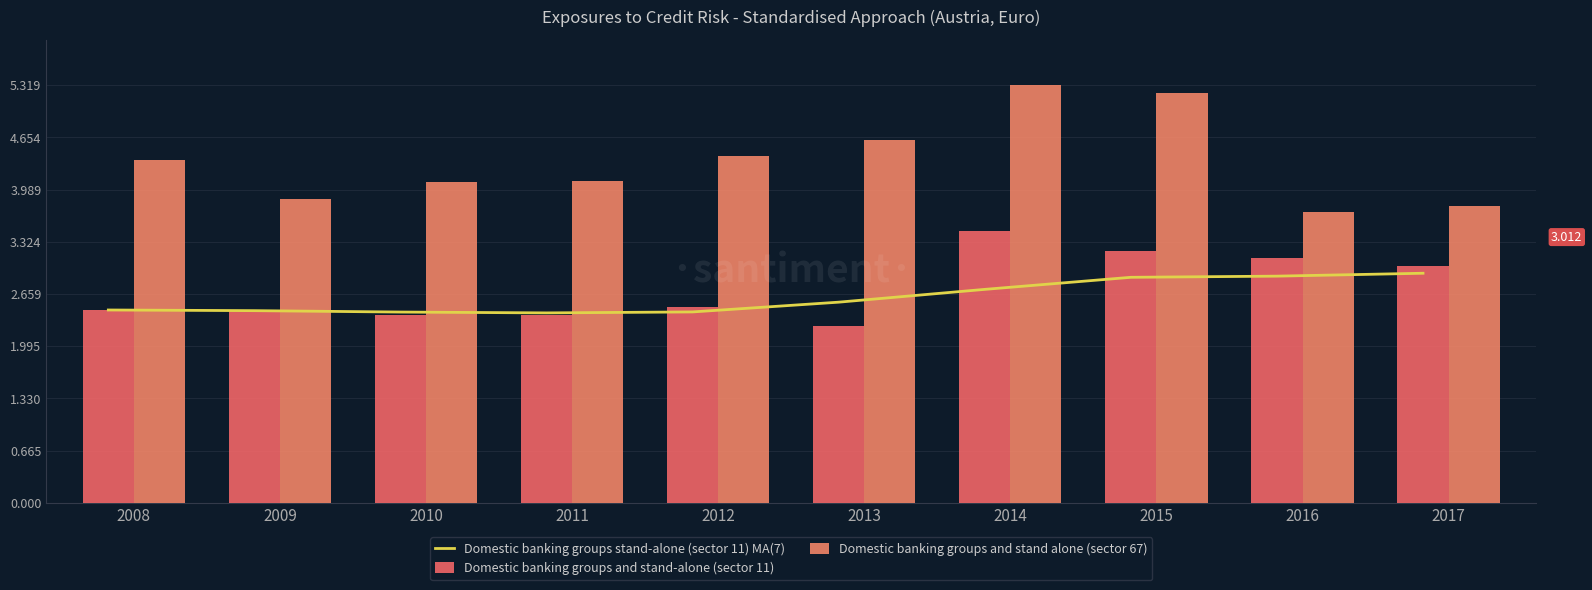

List the labels in order of Domestic banking groups and stand alone (sector 67) value, largest first.

2014, 2015, 2013, 2012, 2008, 2011, 2010, 2009, 2017, 2016